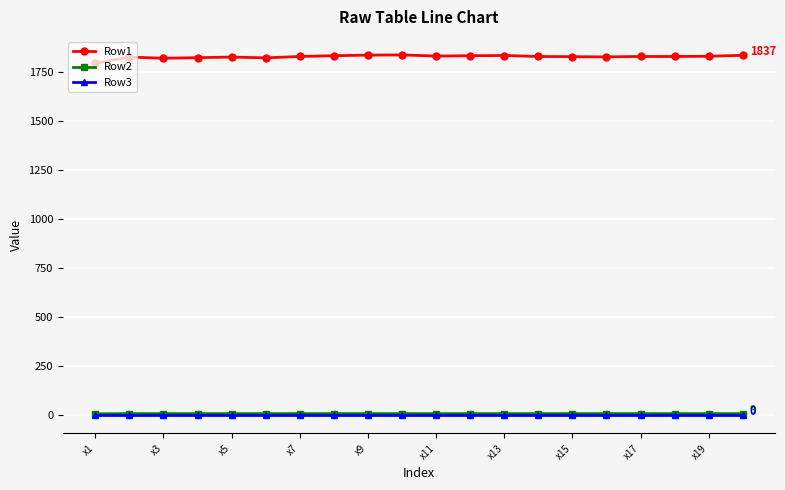

Which series has the largest total across all categories?

Row1